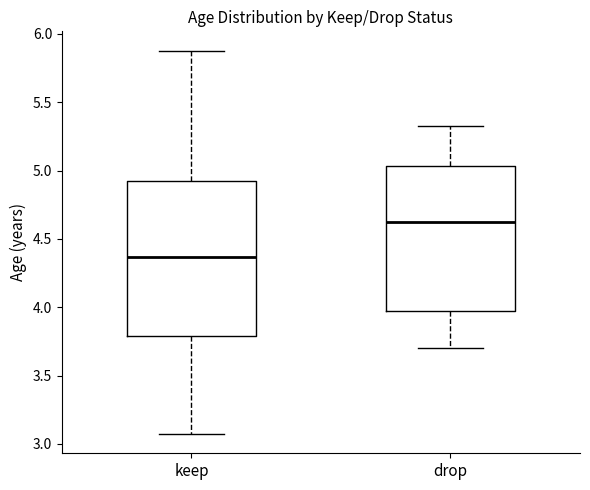

Where is the upper edge of the box for keep on the y-axis? The values are not printed on the chart, so give them approximately, as read against the axis.

4.90